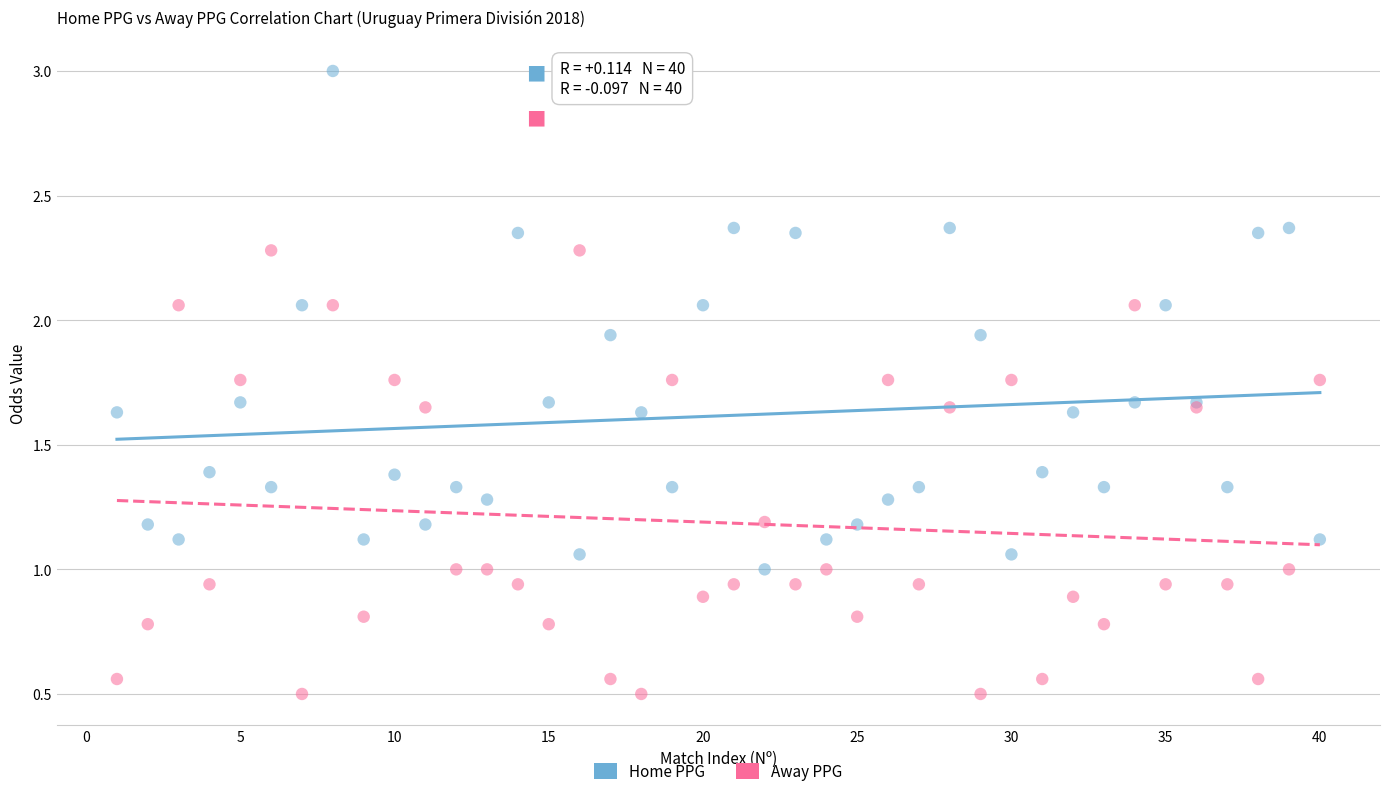

What is the X range (max minus min) for the scatter plot?

39.0